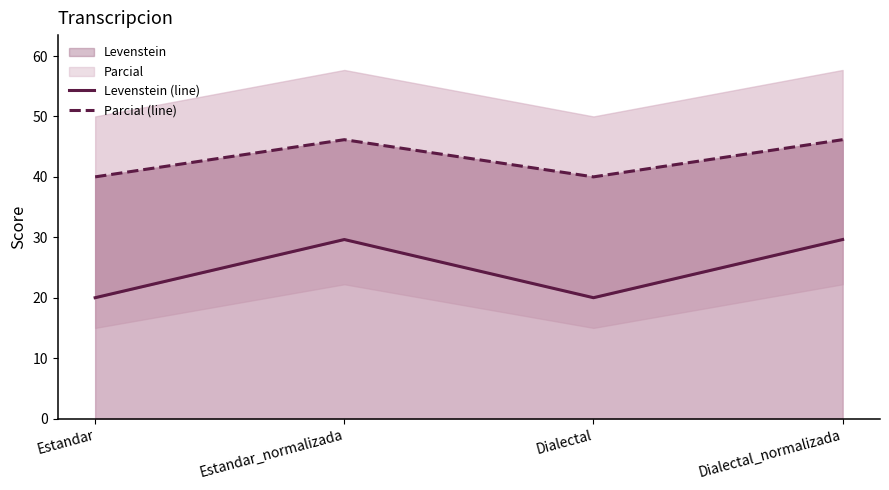

Reading left to right, transcribe all the data shown in this chart.

Levenstein (line): 20.0	29.6	20.0	29.6
Parcial (line): 40.0	46.2	40.0	46.2